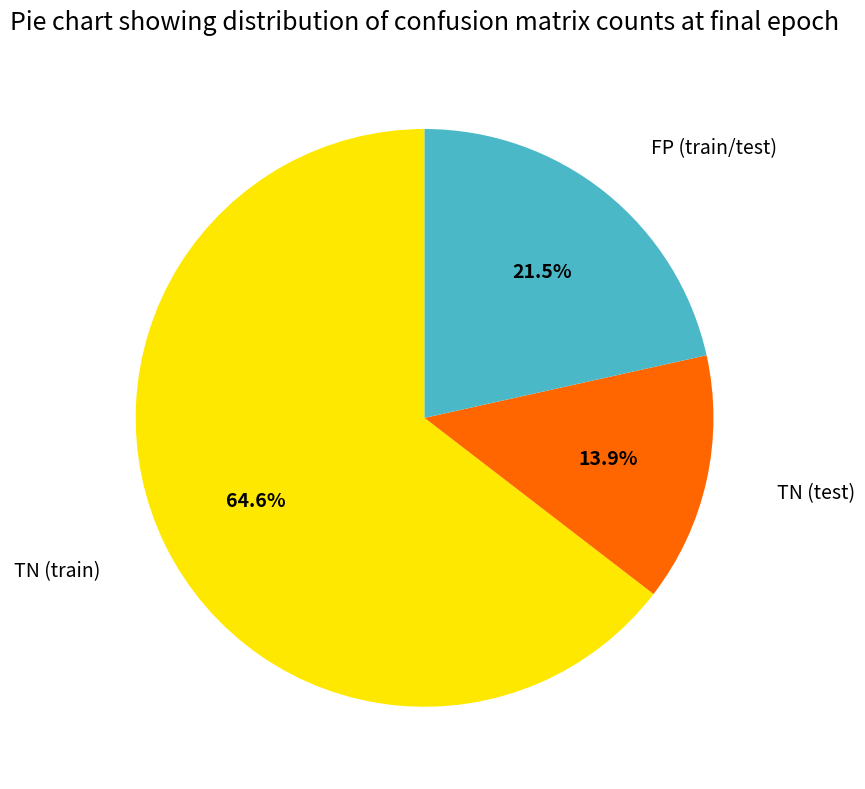

Is there any slice that represents more than half of the pie?

Yes